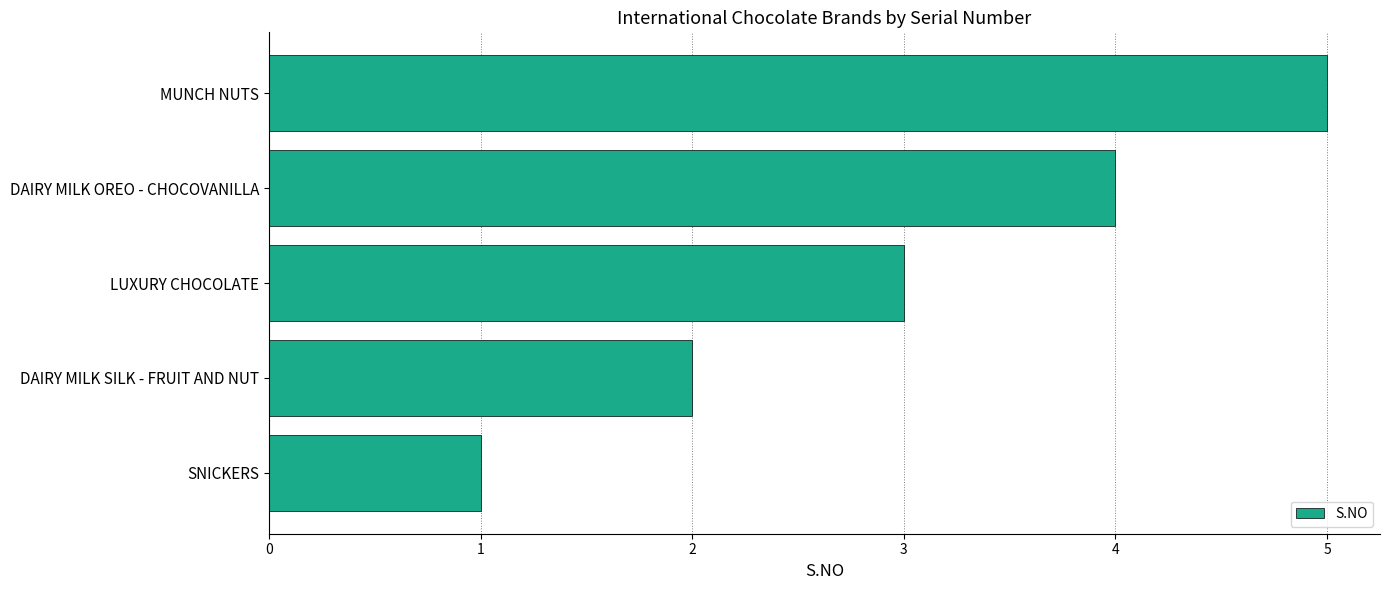

What is the change in value from DAIRY MILK SILK - FRUIT AND NUT to DAIRY MILK OREO - CHOCOVANILLA?

+2